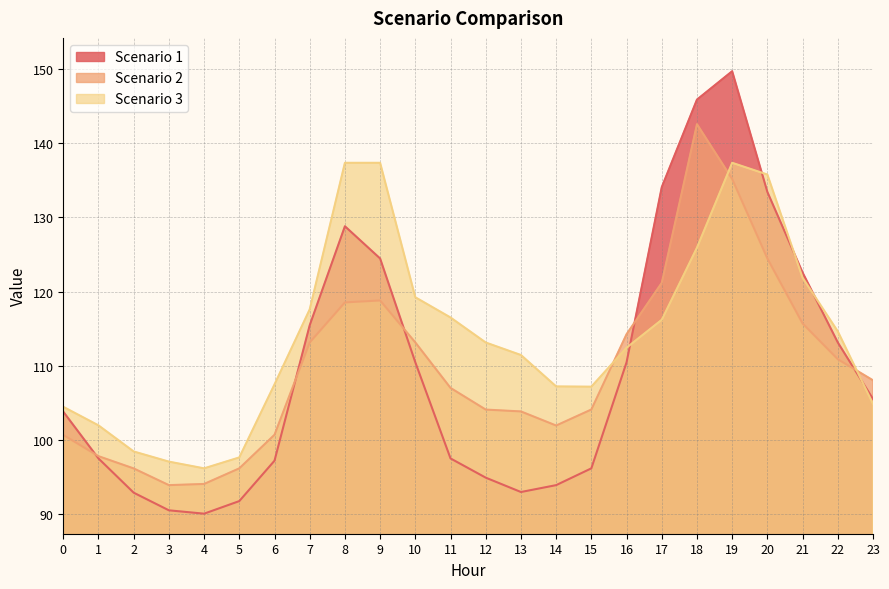

What is the average value of the Scenario 1 series?

109.7